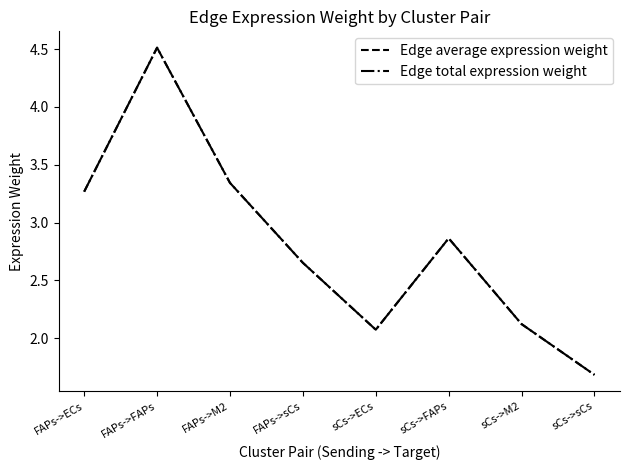

True or false: Edge total expression weight has more than 1 points higher than both neighbors.

True